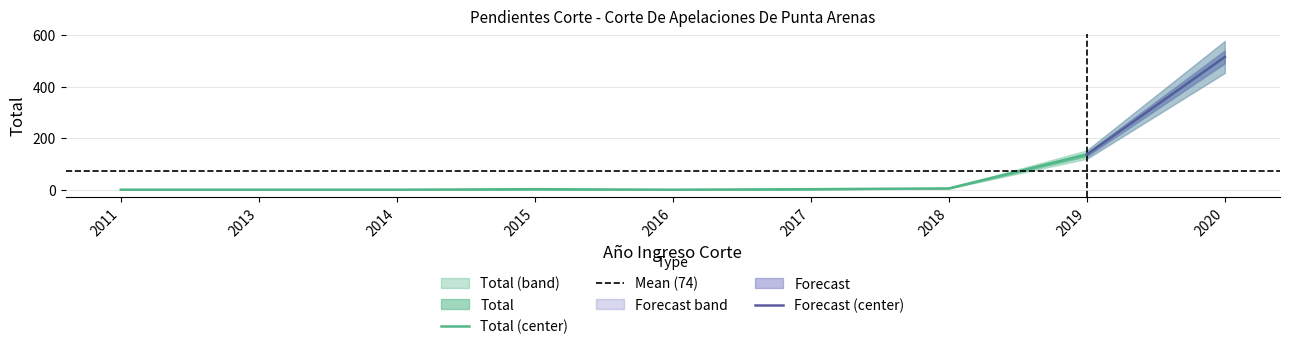

Rank the categories by value from highest to lowest.

2020, 2019, 2018, 2015, 2017, 2011, 2013, 2014, 2016